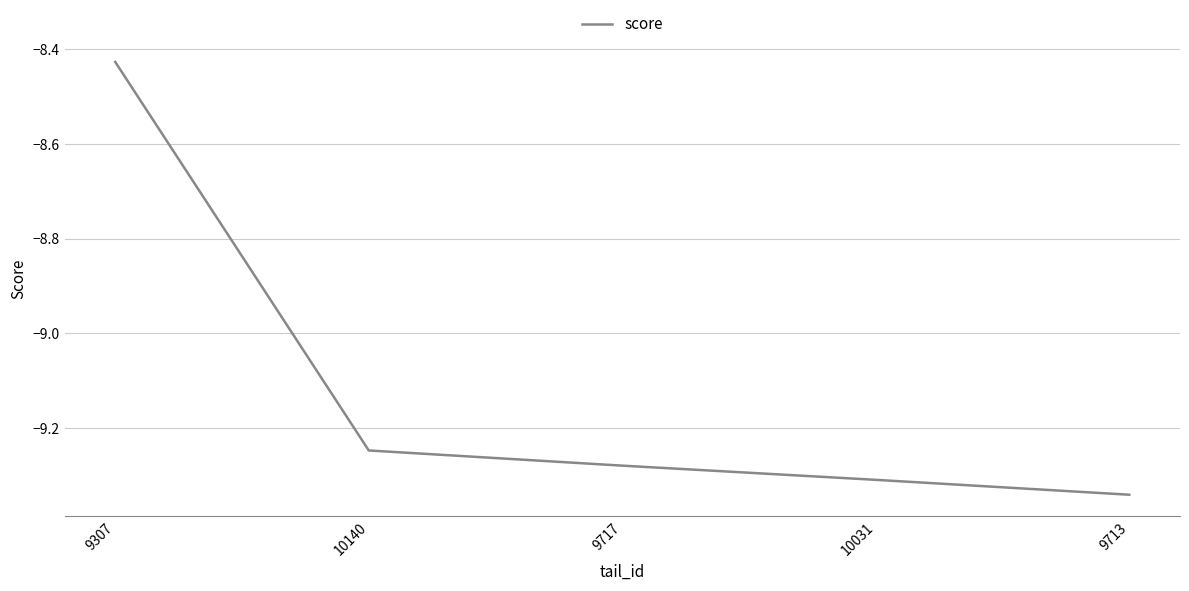

Does the chart have visible grid lines?

Yes